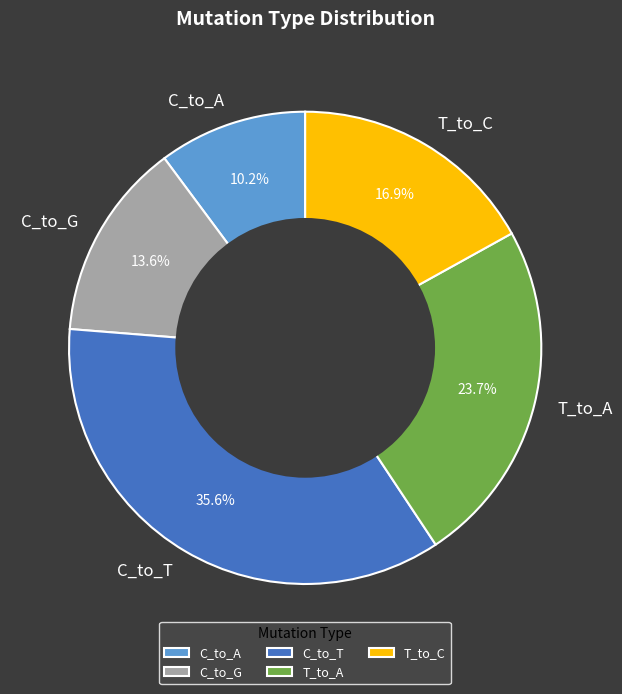

What is the ratio of the value at C_to_G to the value at C_to_A?

1.3